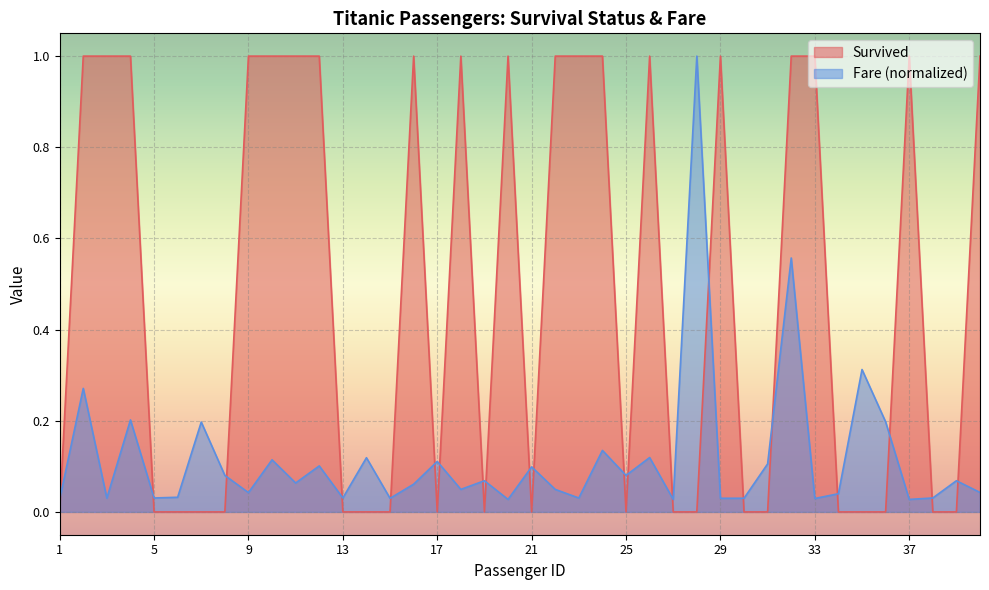

True or false: Survived has a value of 1.0 at 4.

True